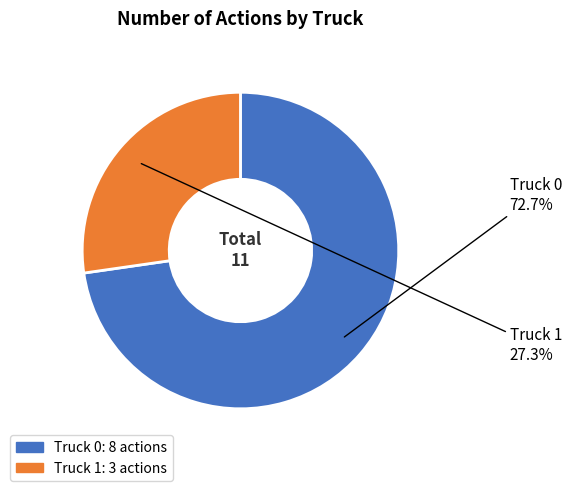

Which slice is the smallest?

Truck 1